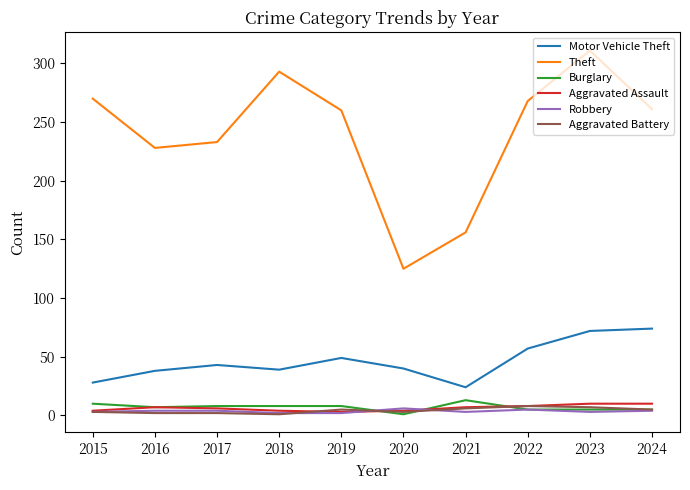

How many interior local valleys does the Motor Vehicle Theft series have?

2